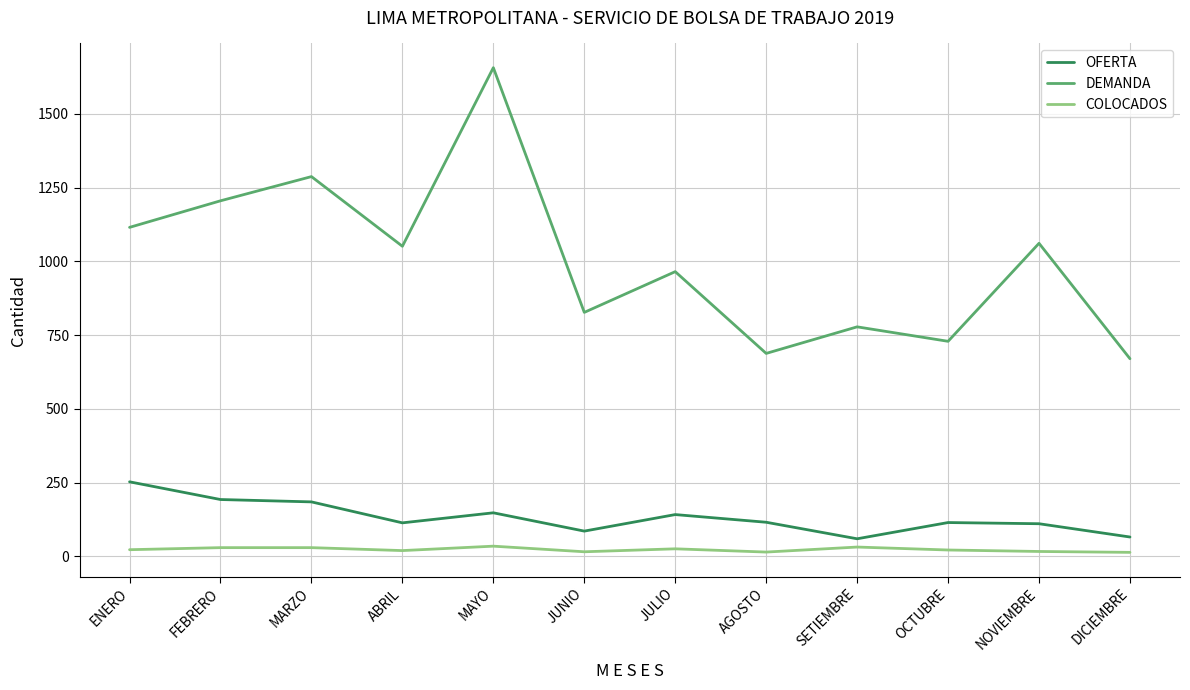

Is the value of OFERTA at JULIO greater than the value of COLOCADOS at AGOSTO?

Yes